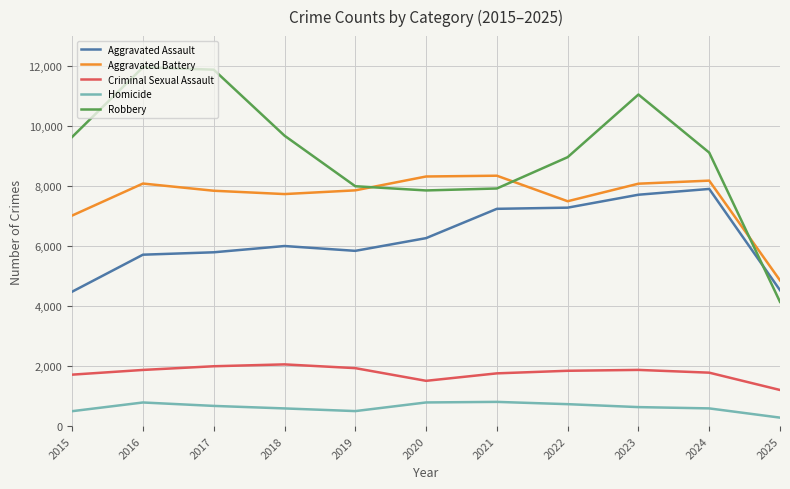

What is the smallest value displayed?

281